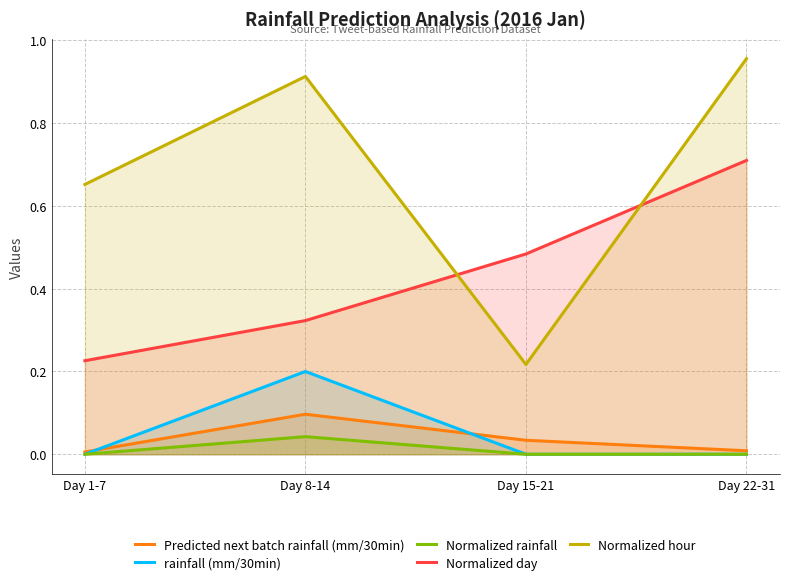

How many positive values does the Normalized rainfall series have?

1